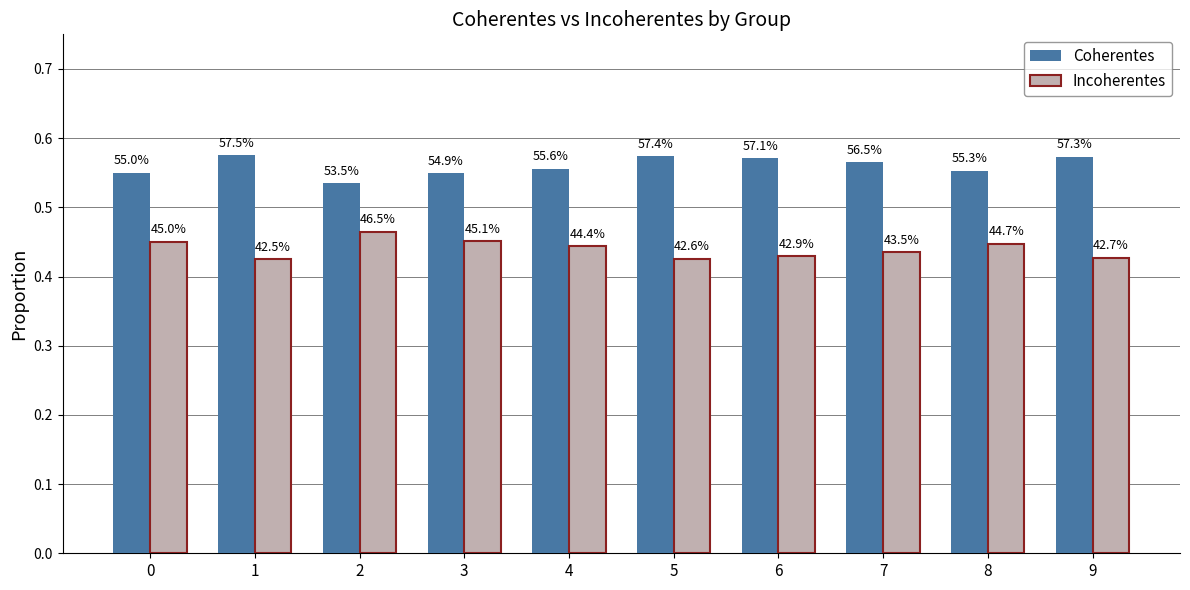

List the series in order of their overall mean, lowest first.

Incoherentes, Coherentes